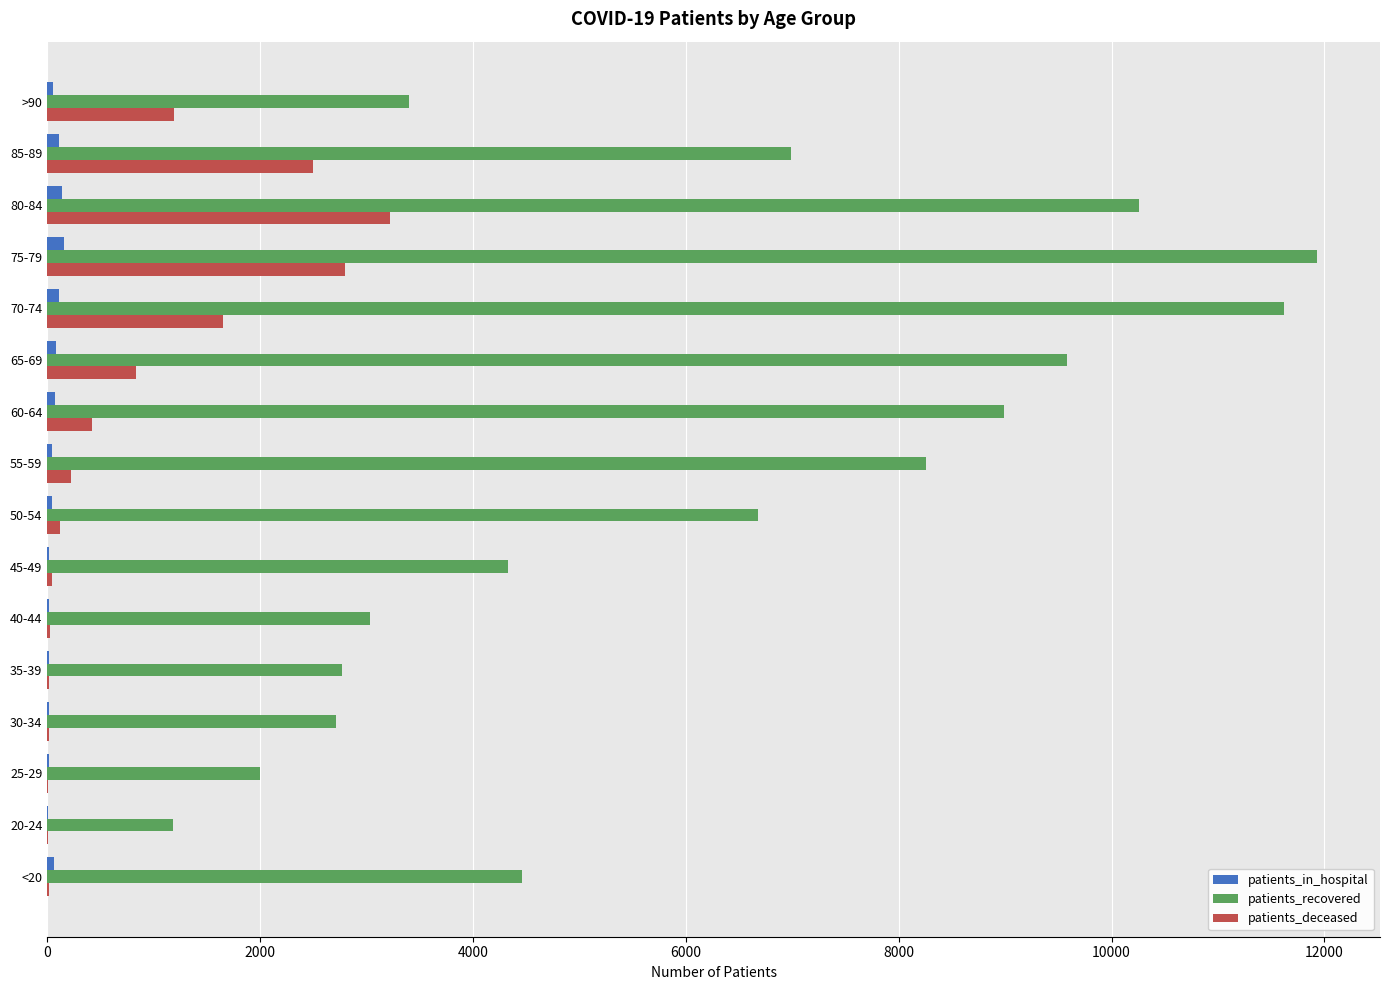

Count the number of data series in this chart.

3